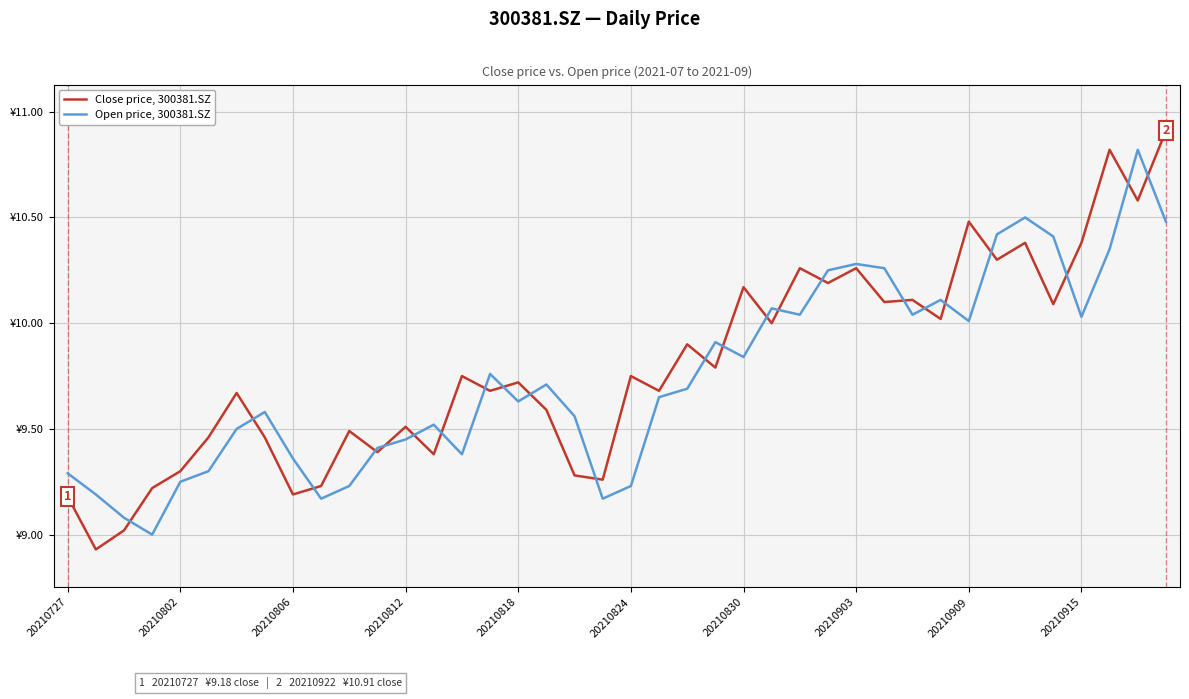

What are all the series names shown in the legend?

Close price, 300381.SZ, Open price, 300381.SZ